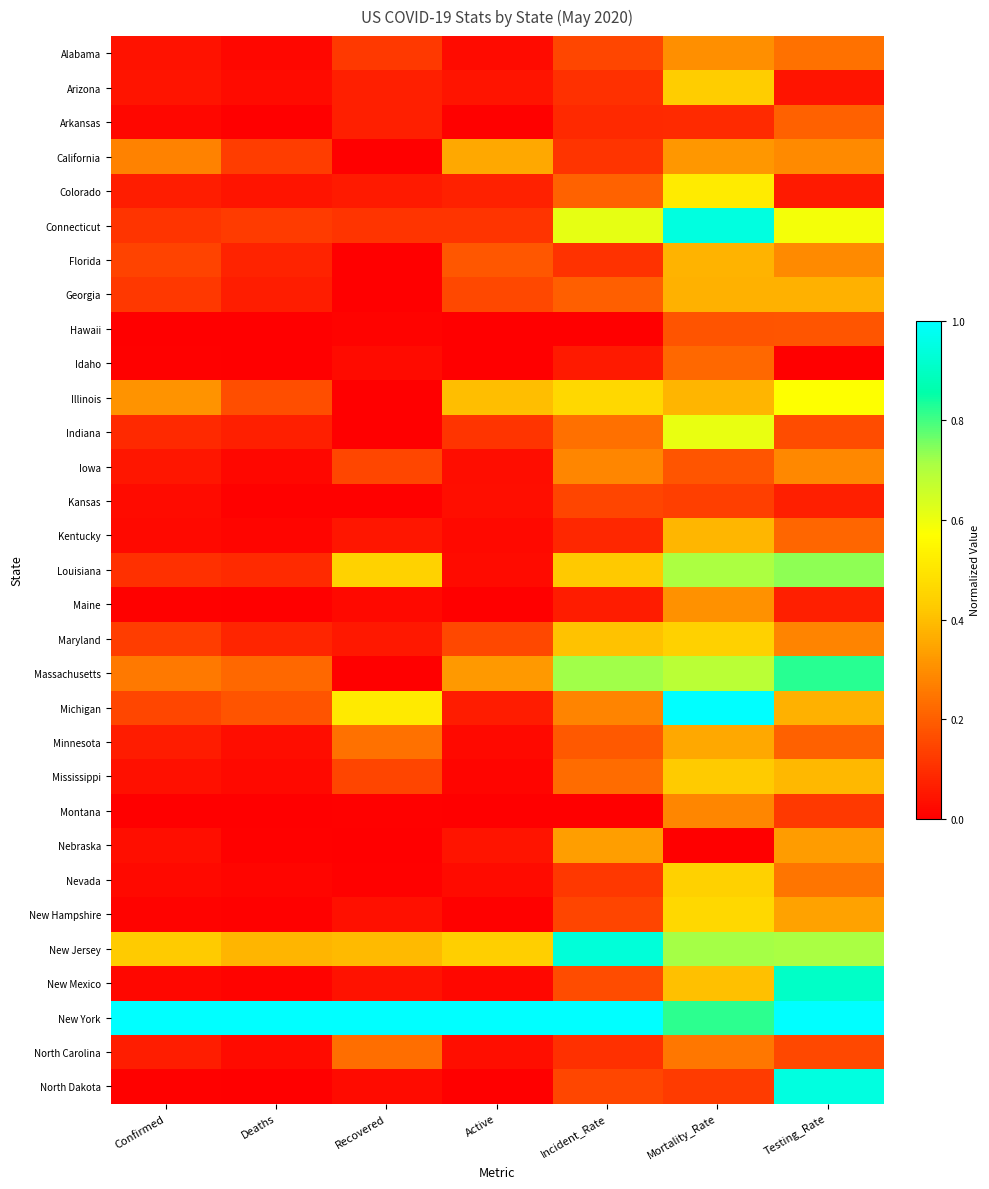

What is the total value across all series at Recovered?

3.8